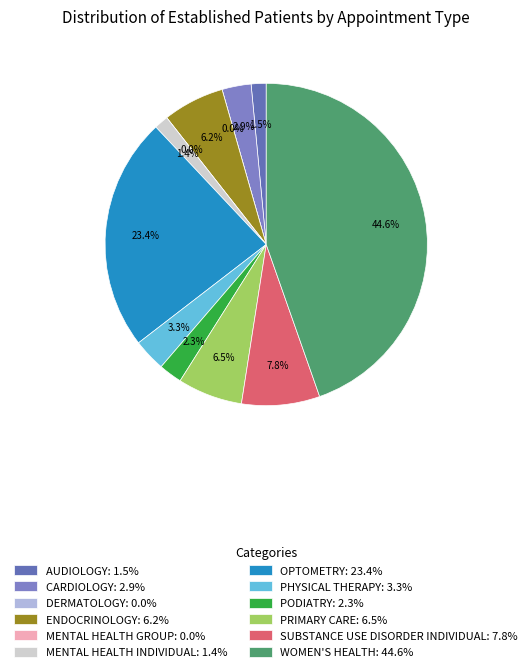

Does PRIMARY CARE account for over 50% of the chart?

No